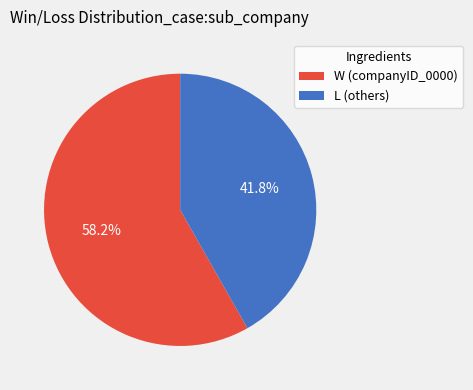

Which slice represents more than half of the pie?

W